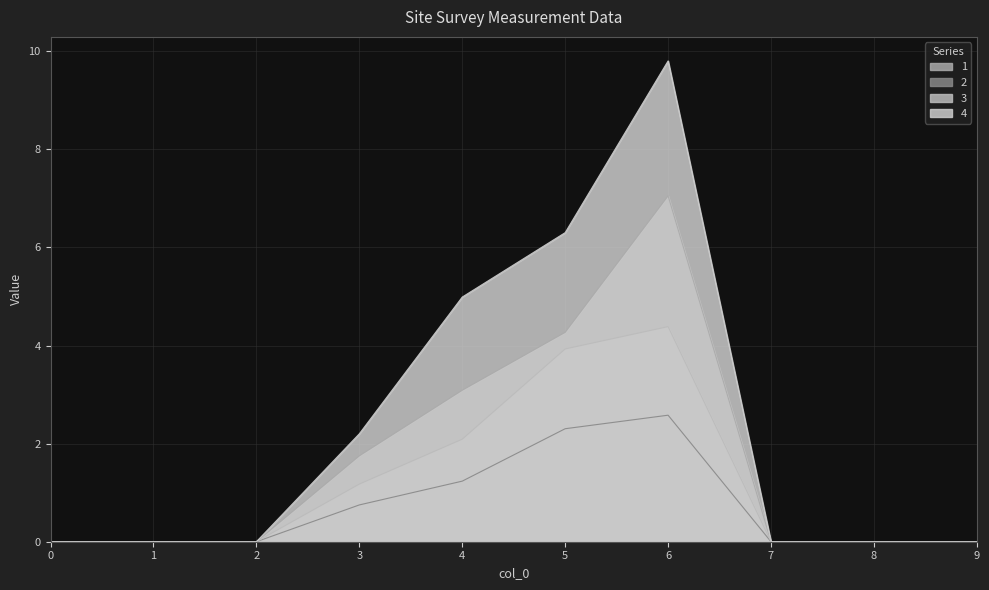

What are all the series names shown in the legend?

1, 2, 3, 4